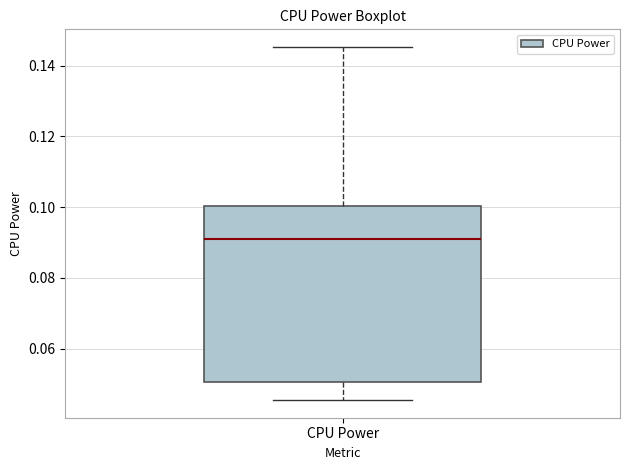

Transcribe this box plot: give where the median line is, the range the box spans, and where the two whiskers end, as read against the y-axis. The values are not printed on the chart, so give them approximately, as read against the axis.

median 0.090, box 0.050 to 0.100, whiskers 0.046 to 0.146